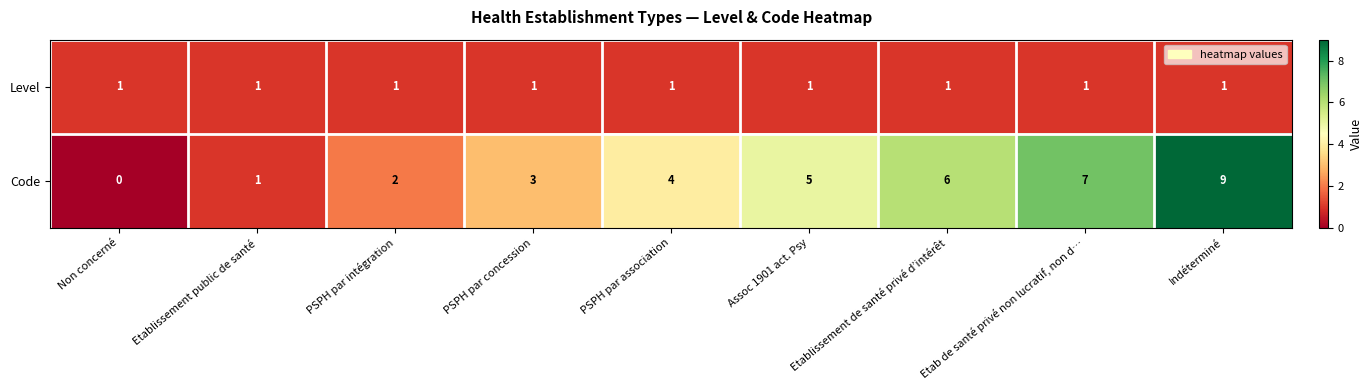

What is the difference between the Code values at Etablissement public de santé and PSPH par association?

3